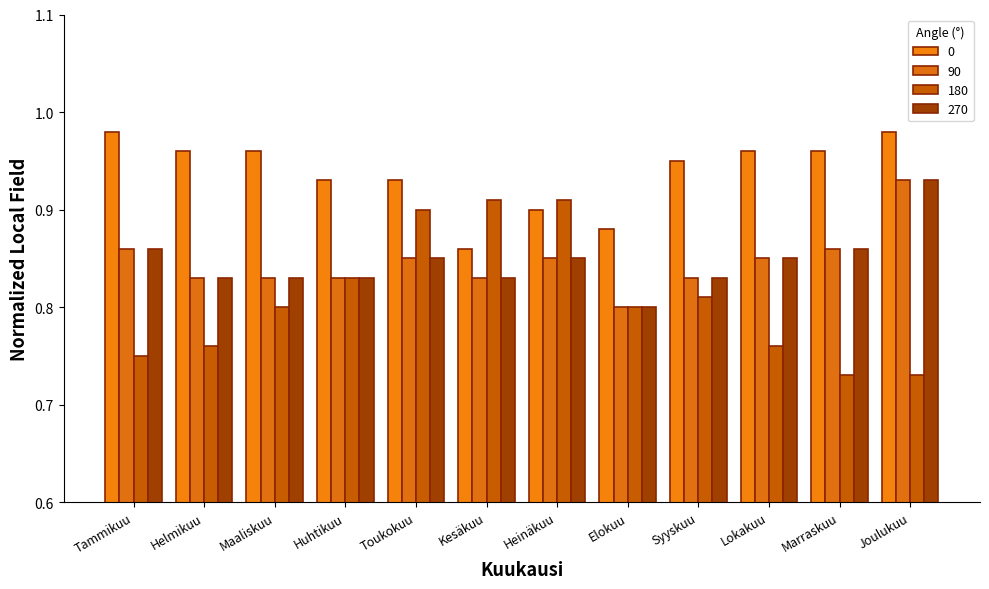

Is the value of 0 at Heinäkuu greater than the value of 270 at Huhtikuu?

Yes